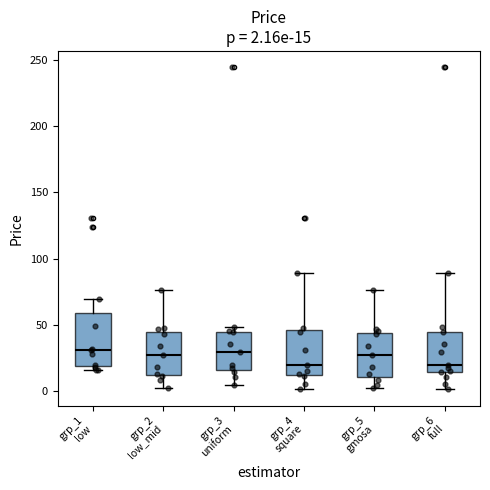

Which box is the tallest, from its lower edge to its upper edge?

grp_1 low